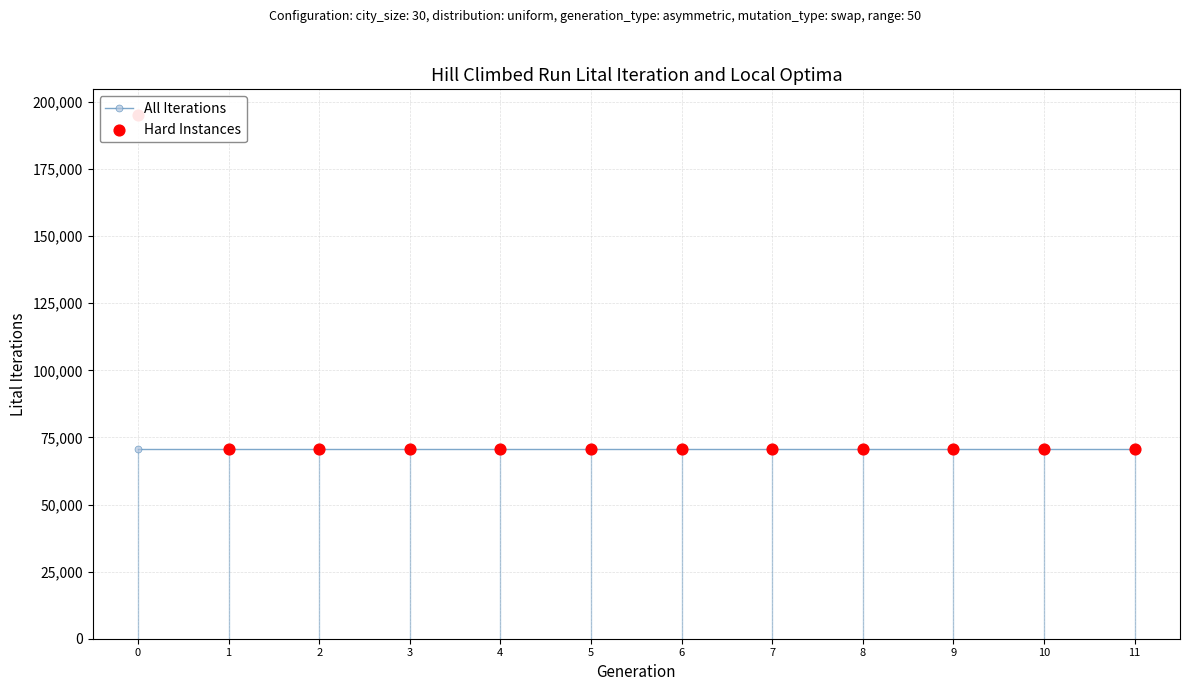

What are all the series names shown in the legend?

All Iterations, Hard Instances